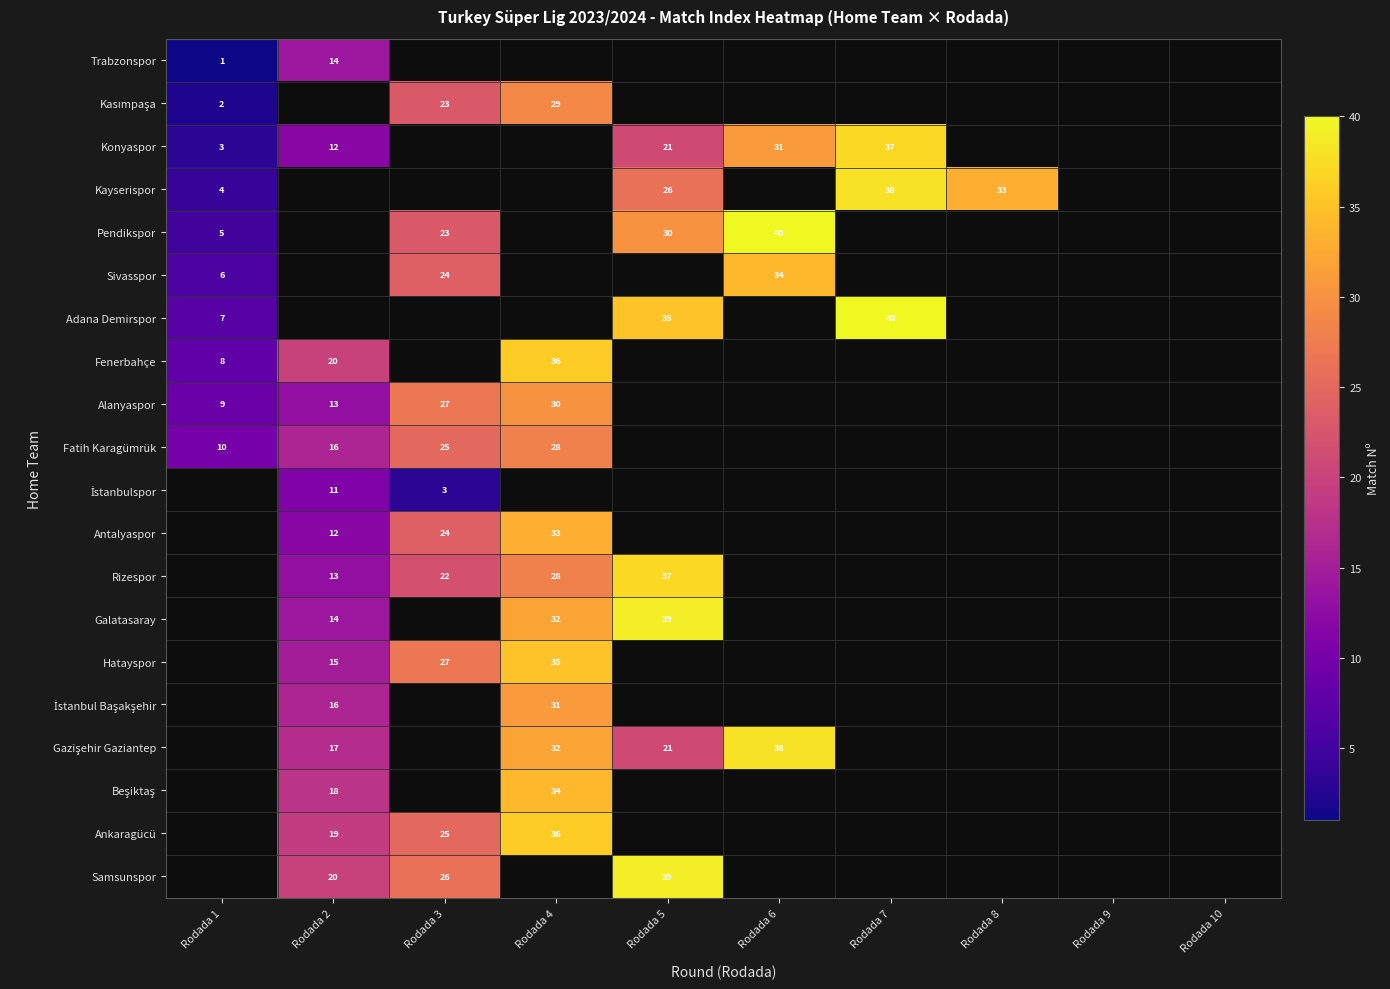

Count the number of categories in the chart.

10